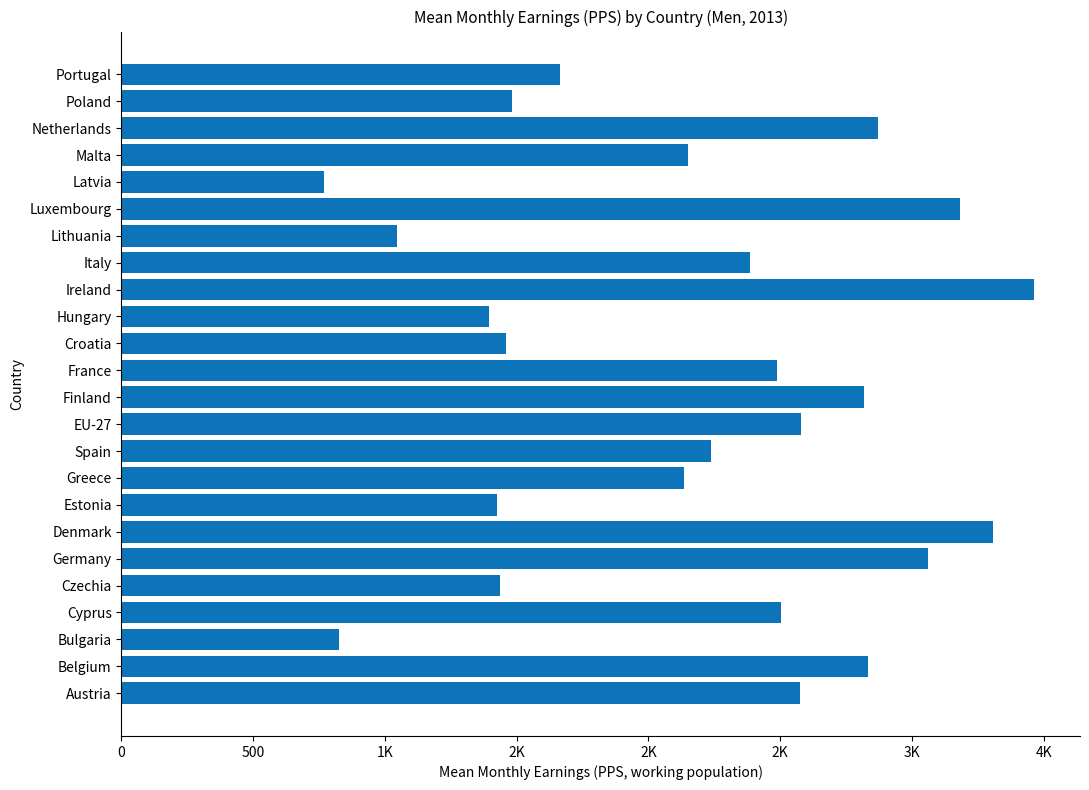

How many bars are there in total?

24